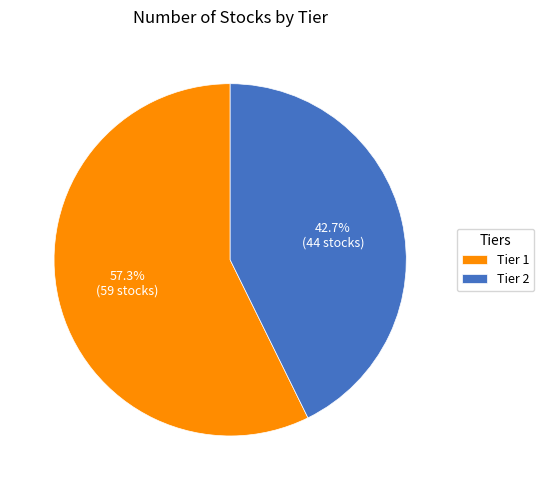

How many slices are in this pie chart?

2